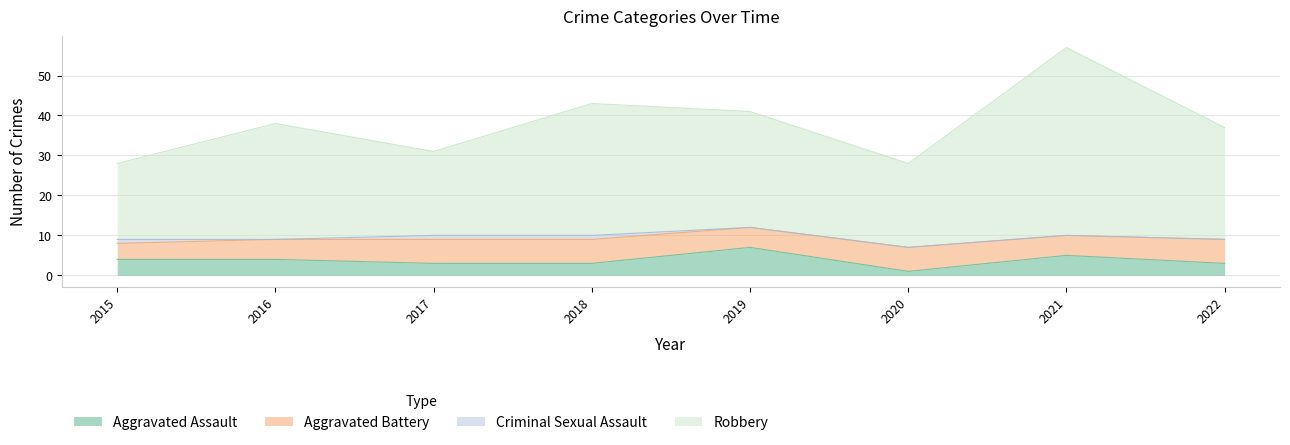

Which series has the largest range (max minus min)?

Robbery